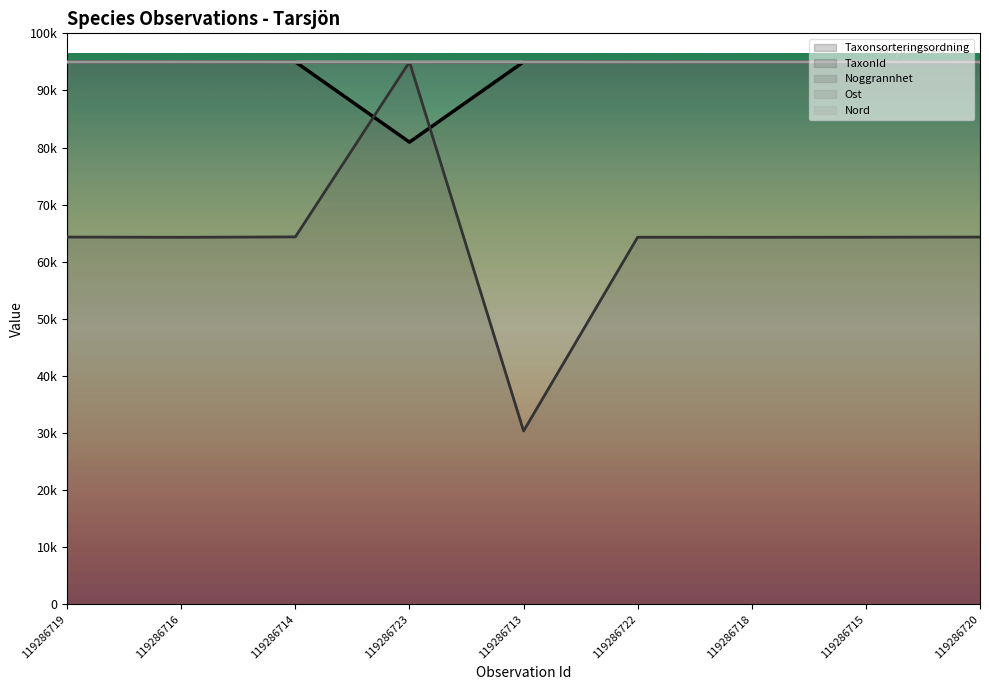

Which has a higher value, 119286719 or 119286714?

119286714